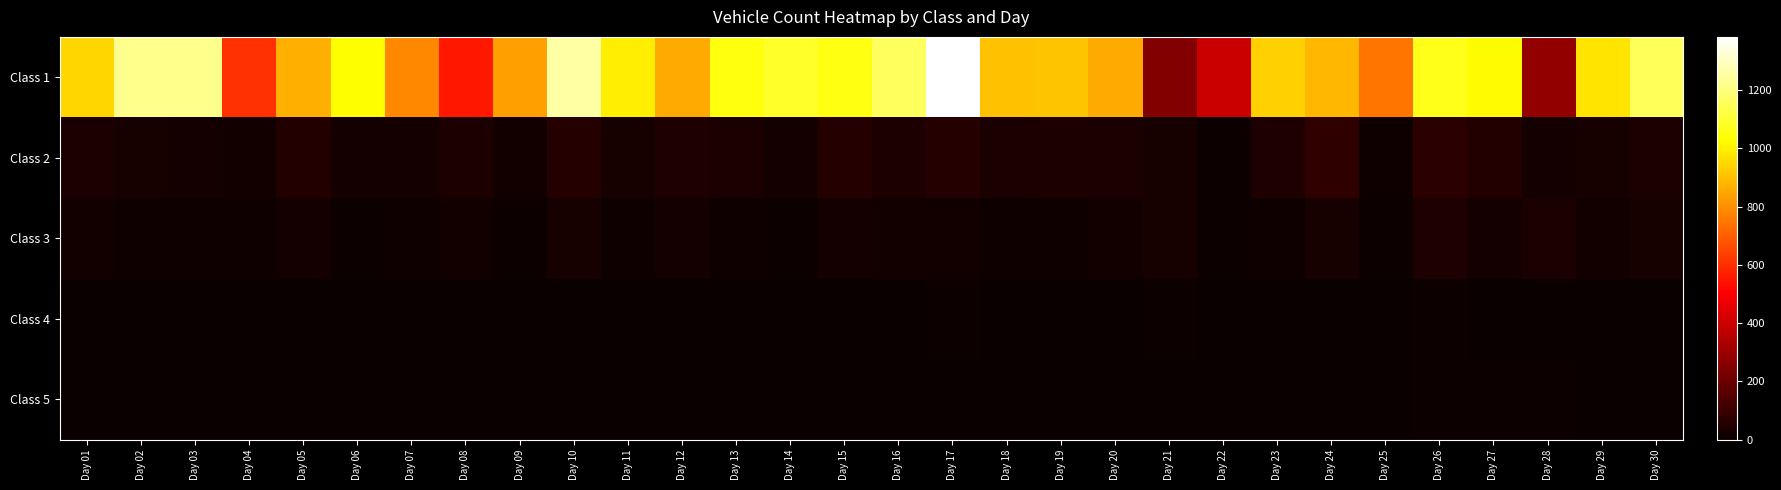

Which series has the largest range (max minus min)?

Class 1